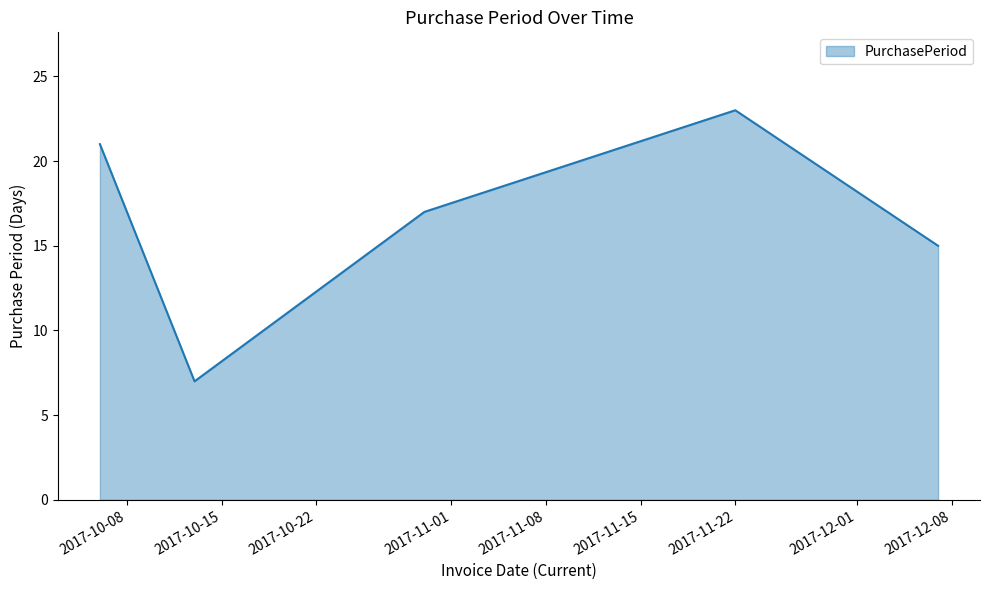

True or false: there are more than 0 points higher than both neighbors.

True